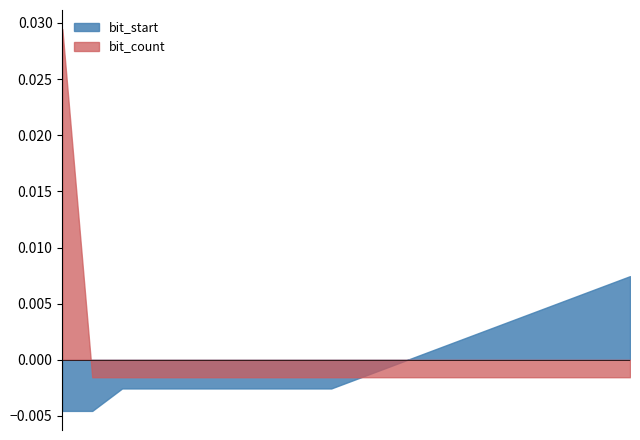

List the series in order of their peak value, lowest first.

bit_start, bit_count